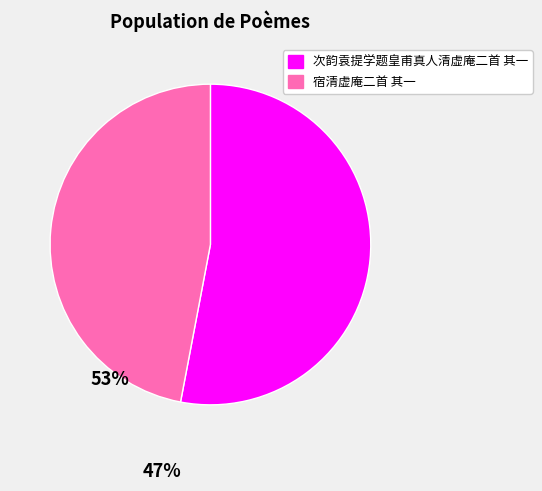

What is the smallest slice in the pie chart?

宿清虚庵二首 其一